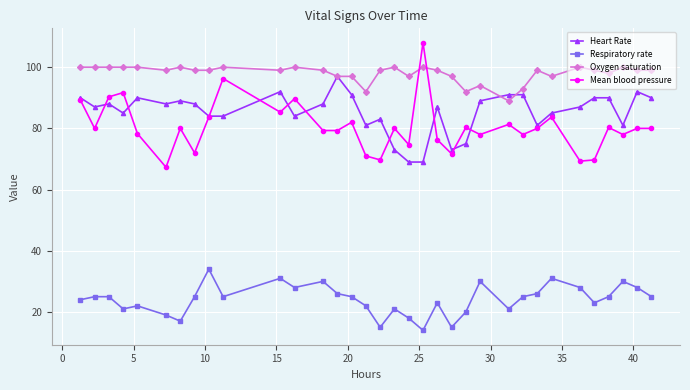

What is the maximum value shown in the chart?

108.0